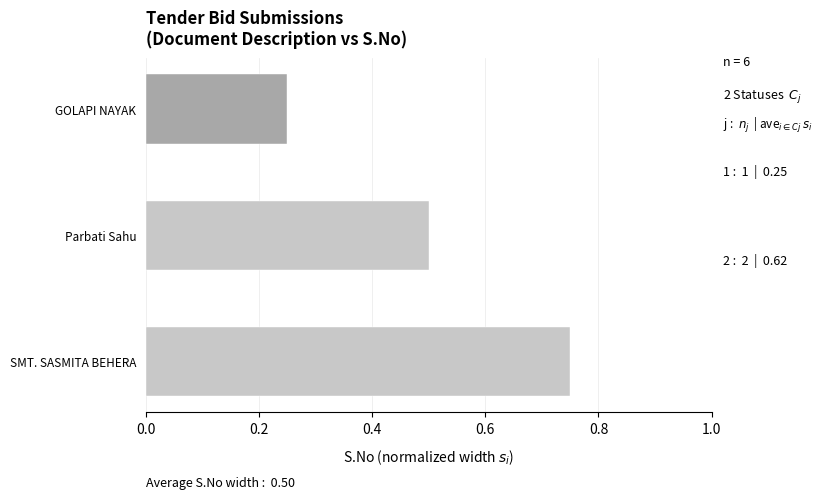

Which category has the highest value across all series?

SMT. SASMITA BEHERA